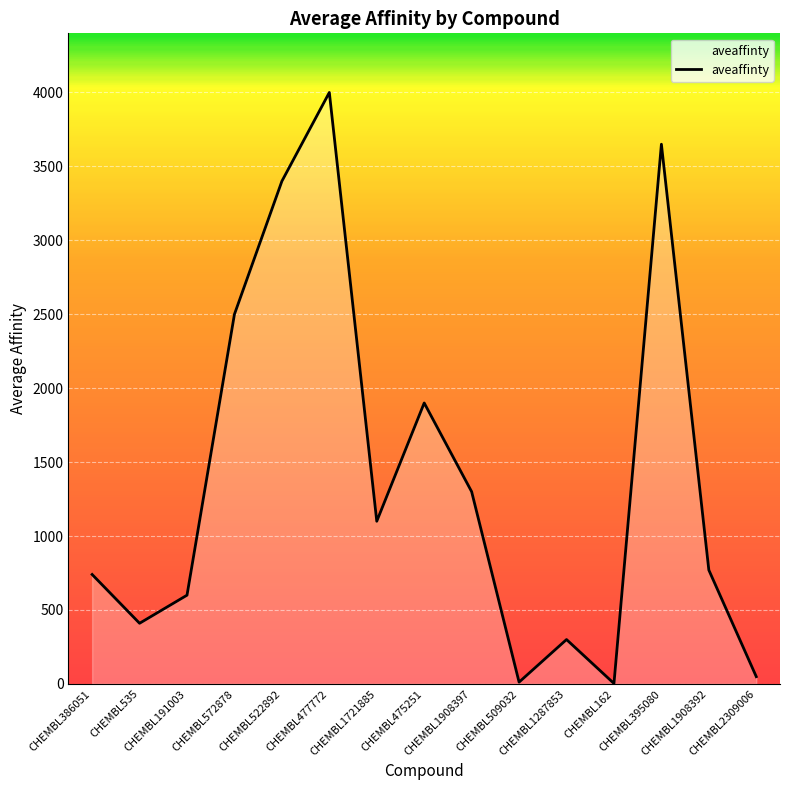

What is the difference between the maximum and minimum values?

3997